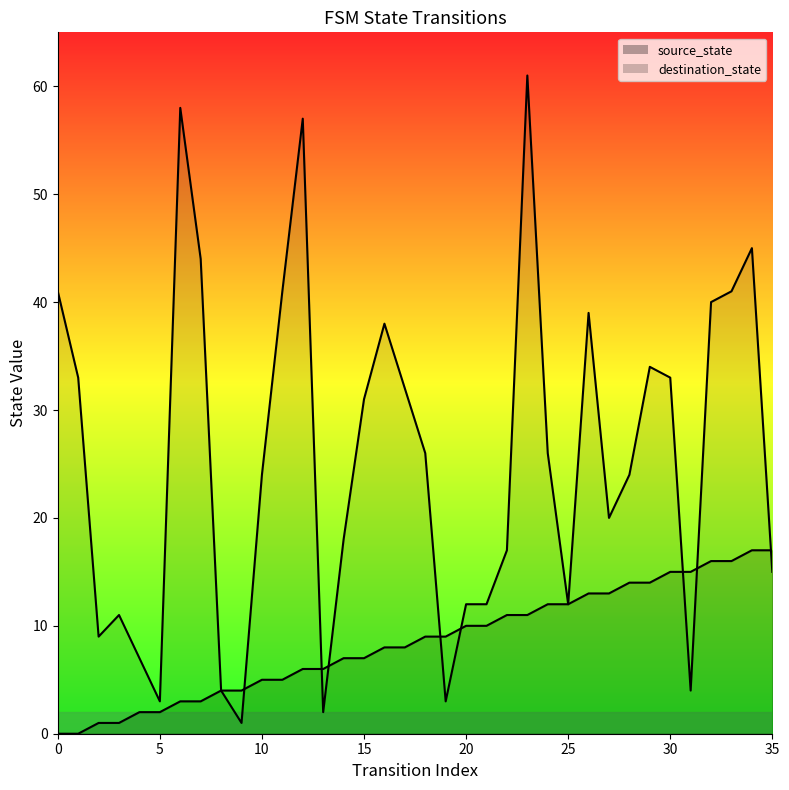

At 12, list the series in order from smallest to largest.

source_state, destination_state